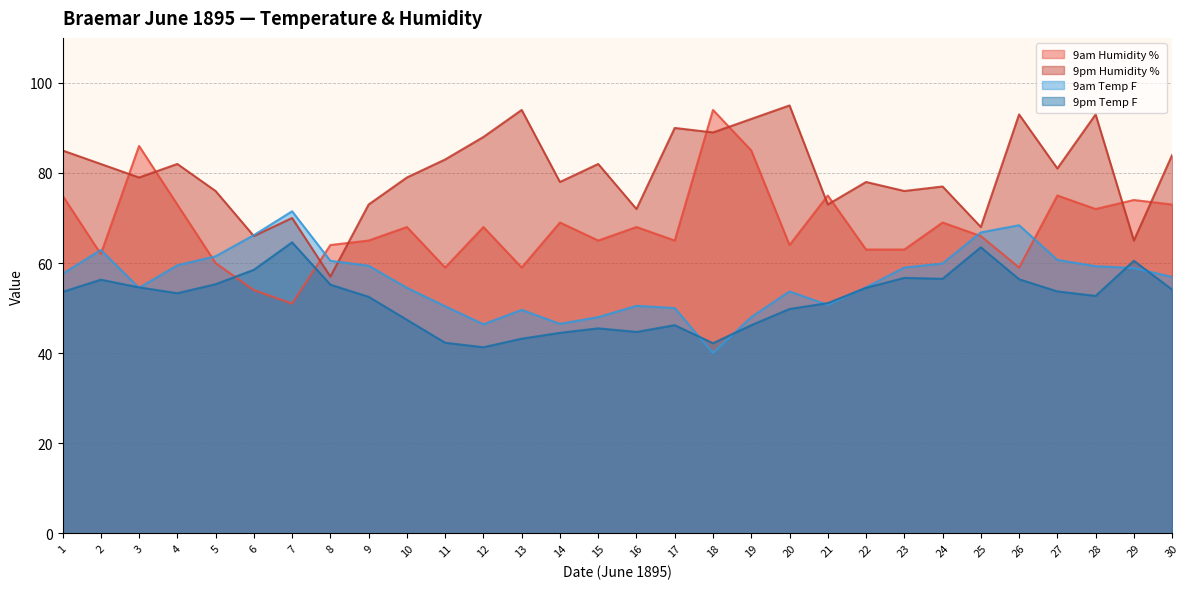

What is the difference between the maximum and second lowest values in the 9pm Humidity % series?

30.0